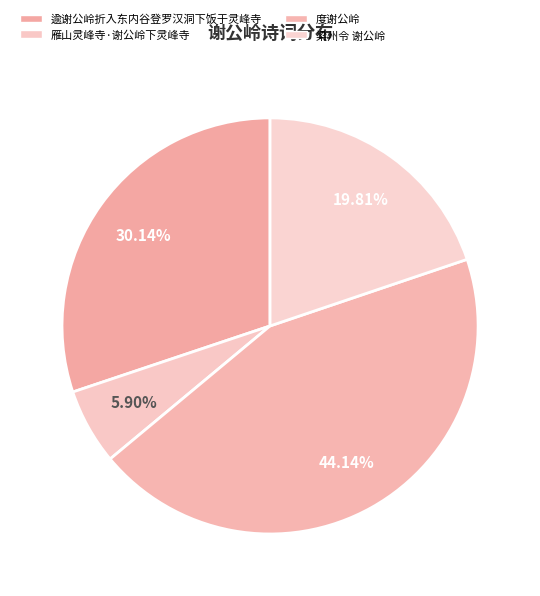

How much of the chart is everything except 雁山灵峰寺·谢公岭下灵峰寺?

94.1%